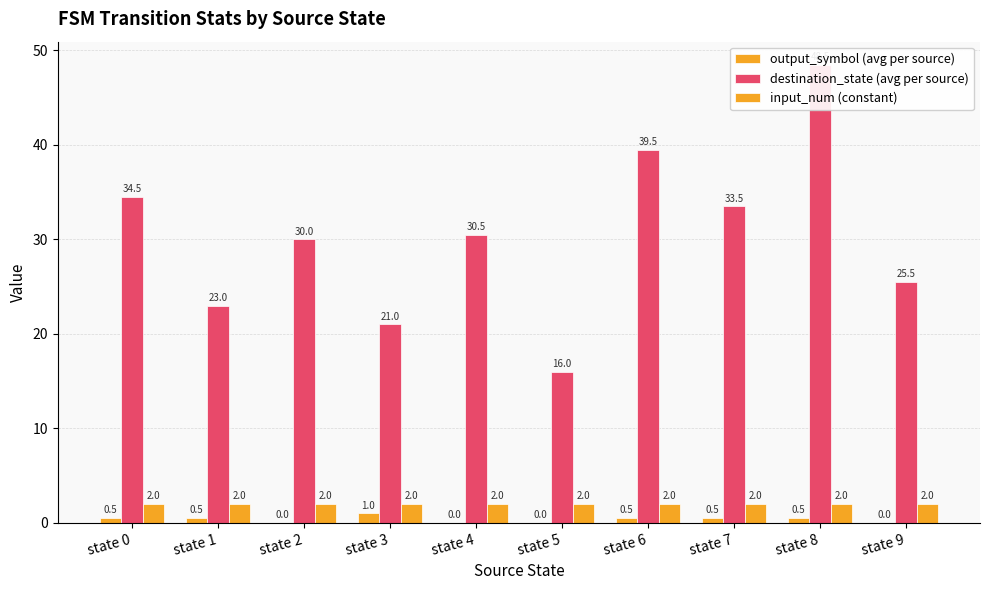

What is the sum of all output_symbol (avg per source) values?

3.5